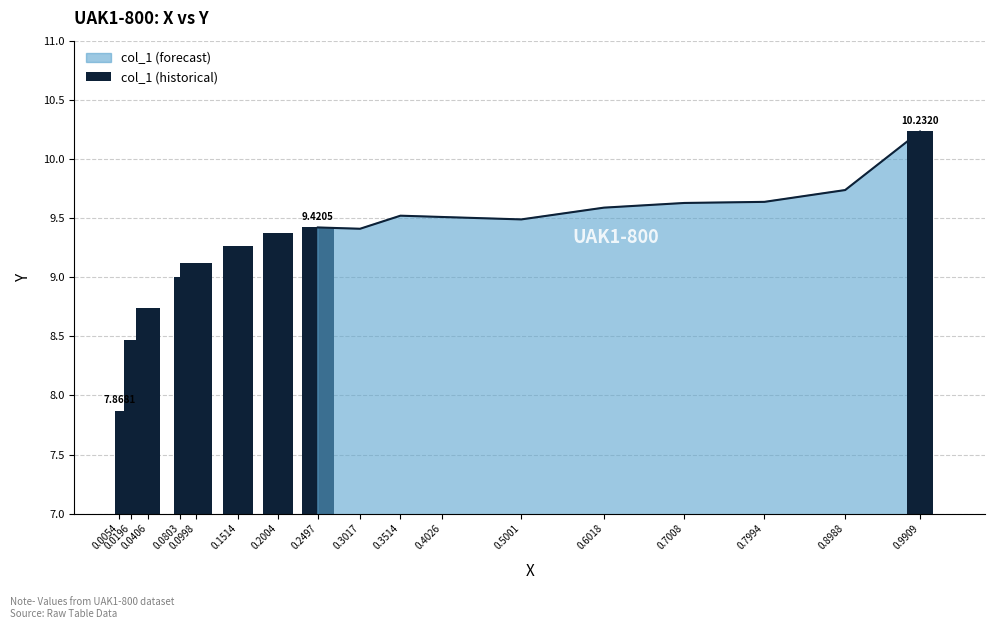

What is the ratio of the value at 0.0406 to the value at 0.0998?

1.0